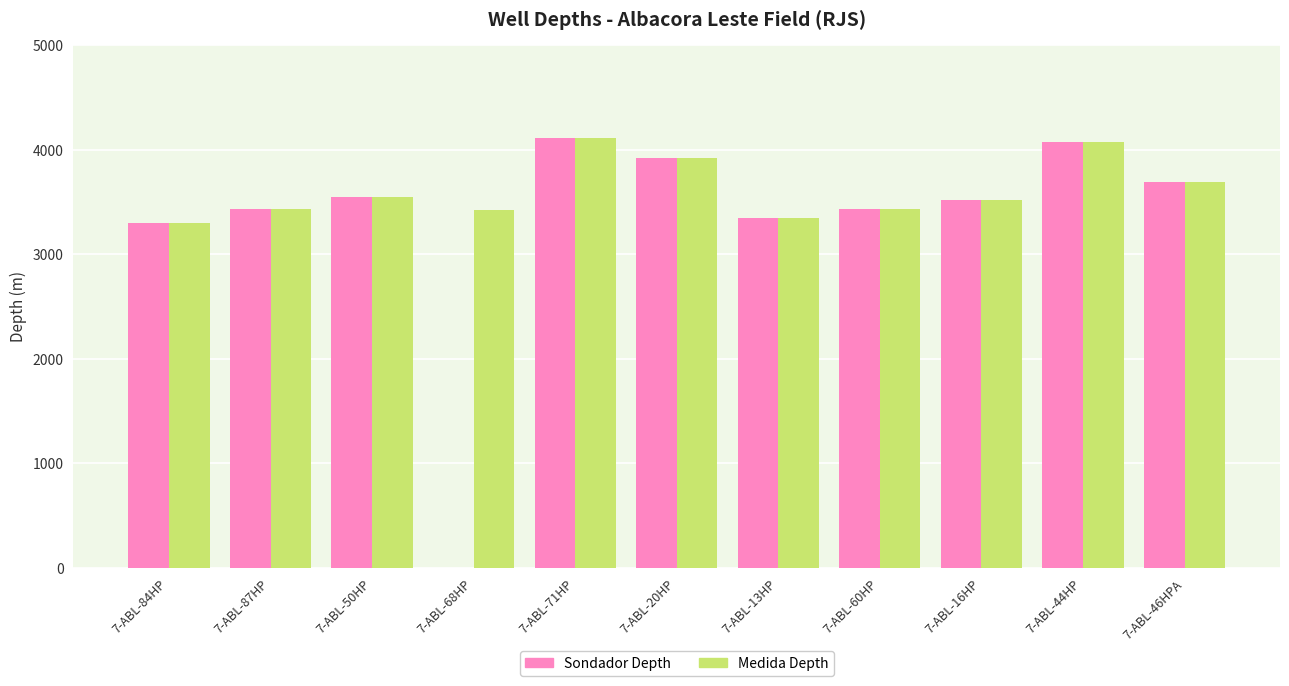

How many groups of bars are there?

11